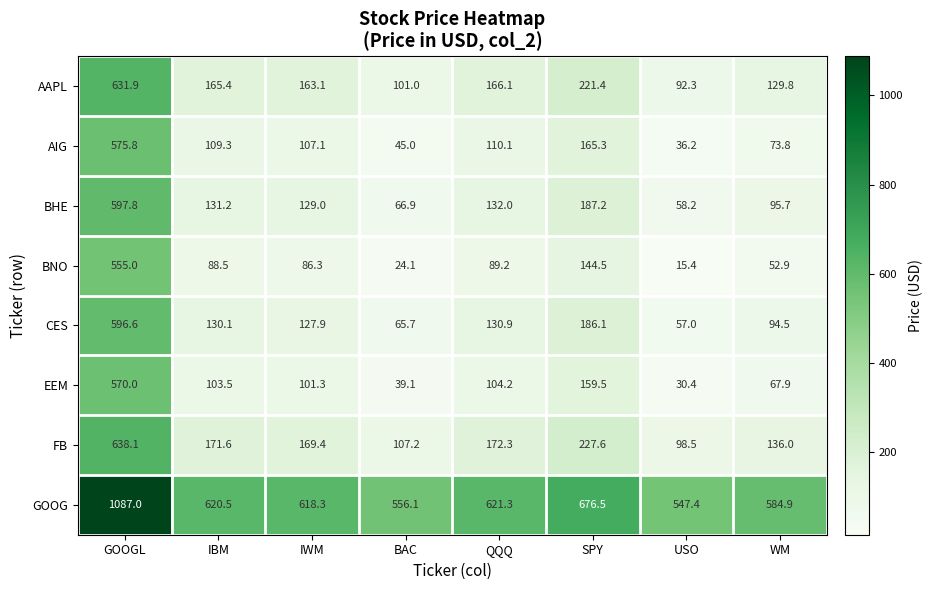

Which category has the highest value across all series?

GOOGL